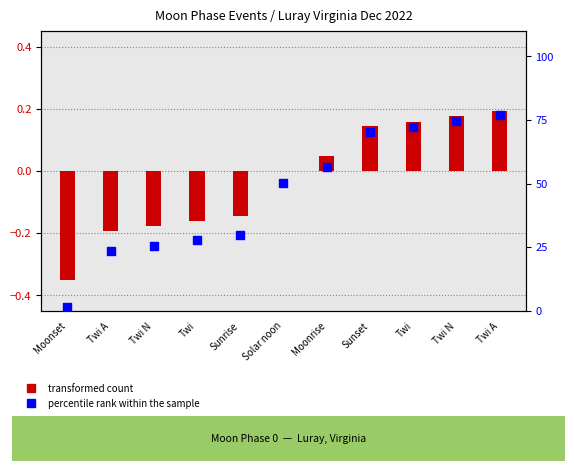

Which series has the largest total across all categories?

percentile rank within the sample